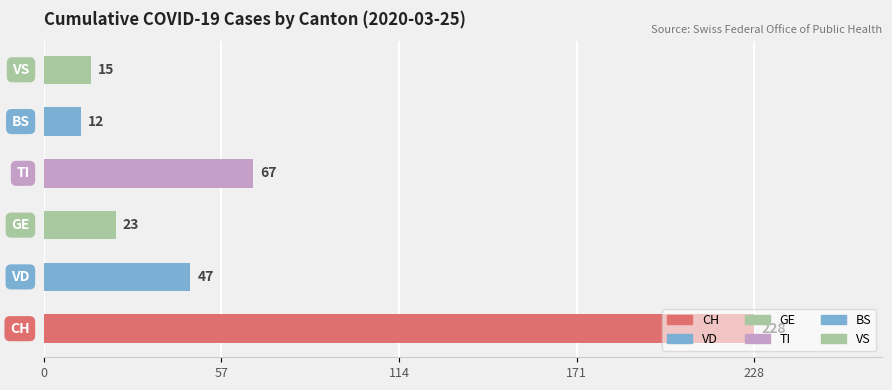

What is the difference between the second highest and second lowest values?

52